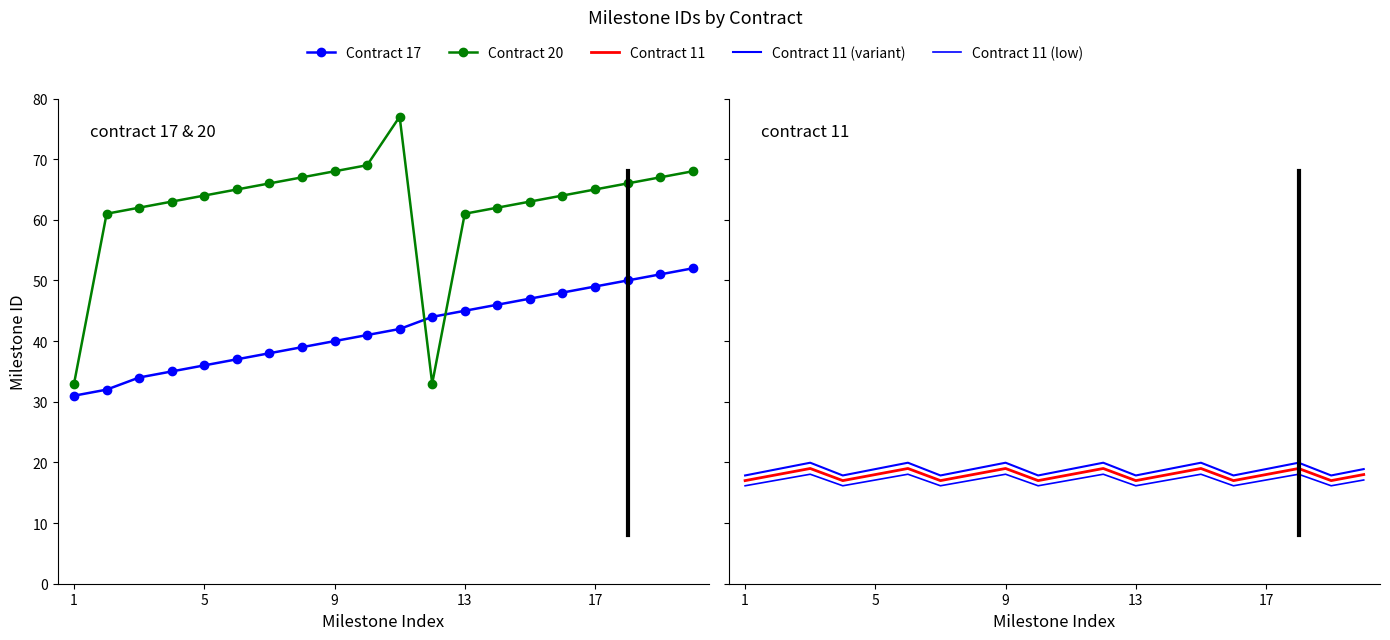

True or false: Contract 11 (low) and Contract 11 (variant) cross at least once.

False